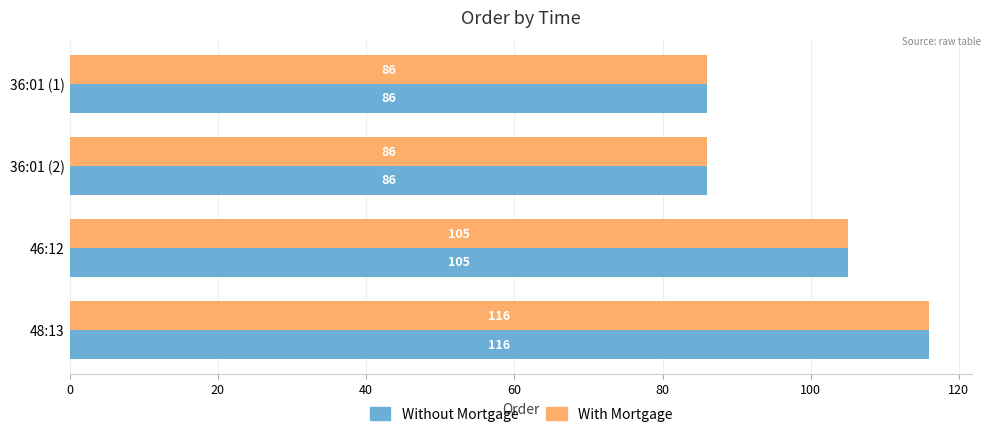

Which category has the highest value in the With Mortgage series?

48:13